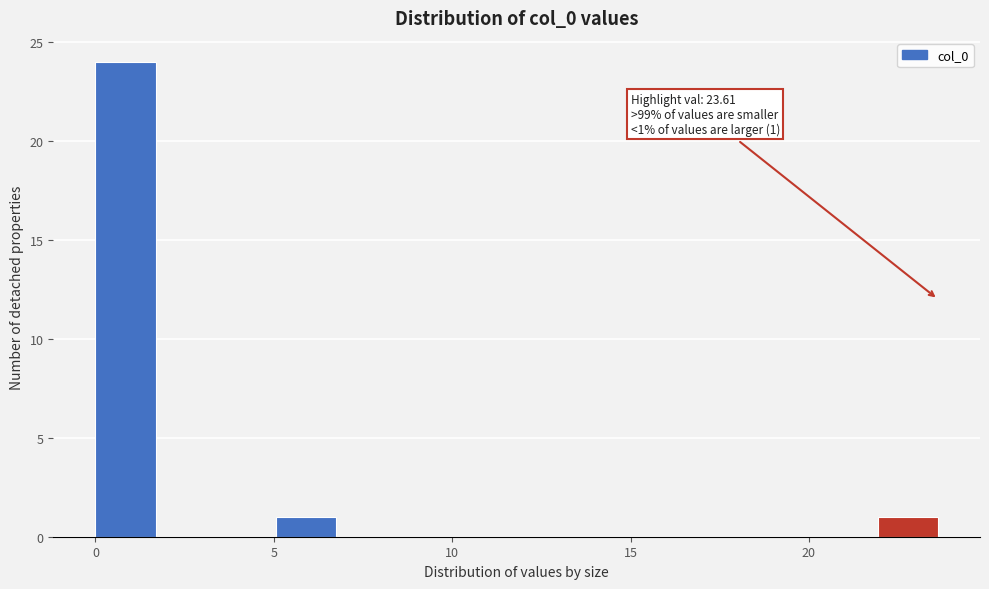

Around what value on the x-axis is the tallest bar? Give the approximate position of its centre, as read against the axis.

1.0